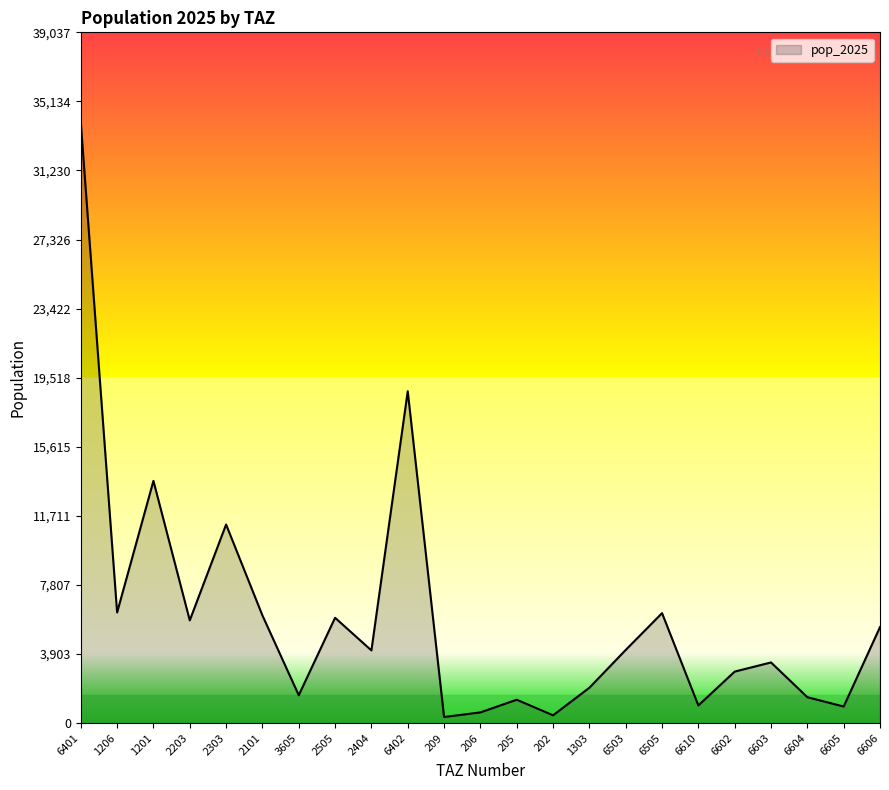

Count the number of categories in the chart.

23